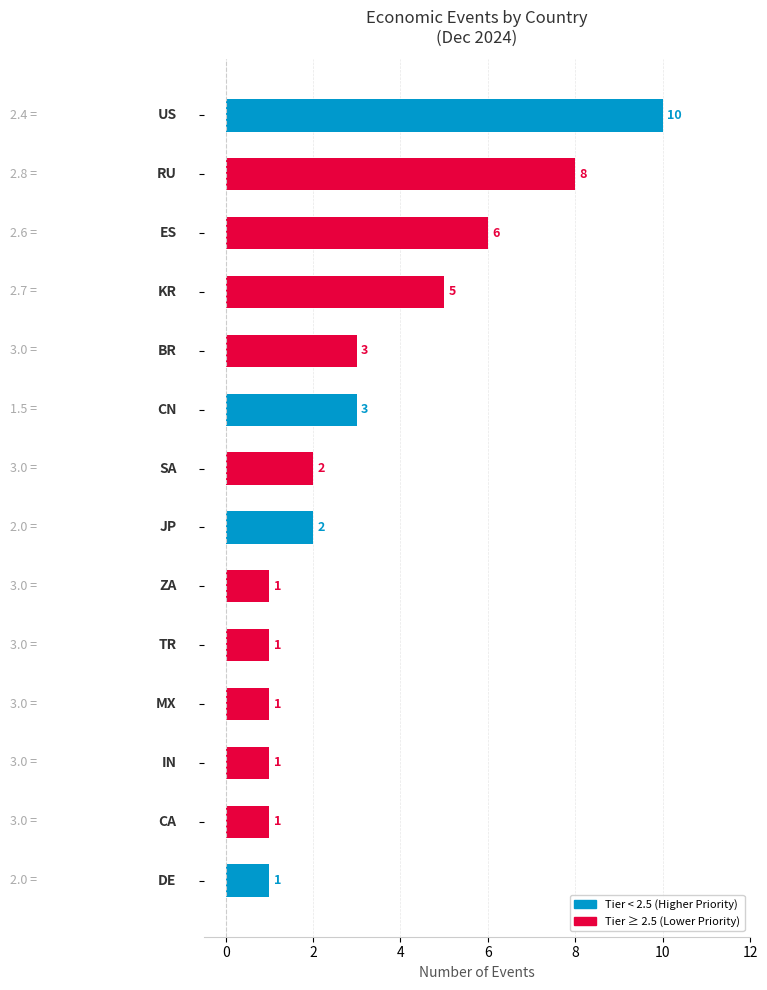

What is the sum of all values?

45